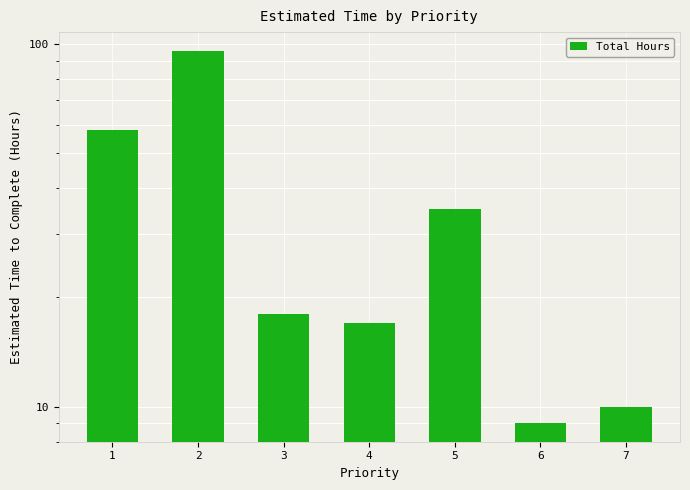

Which has a higher value, 4 or 2?

2